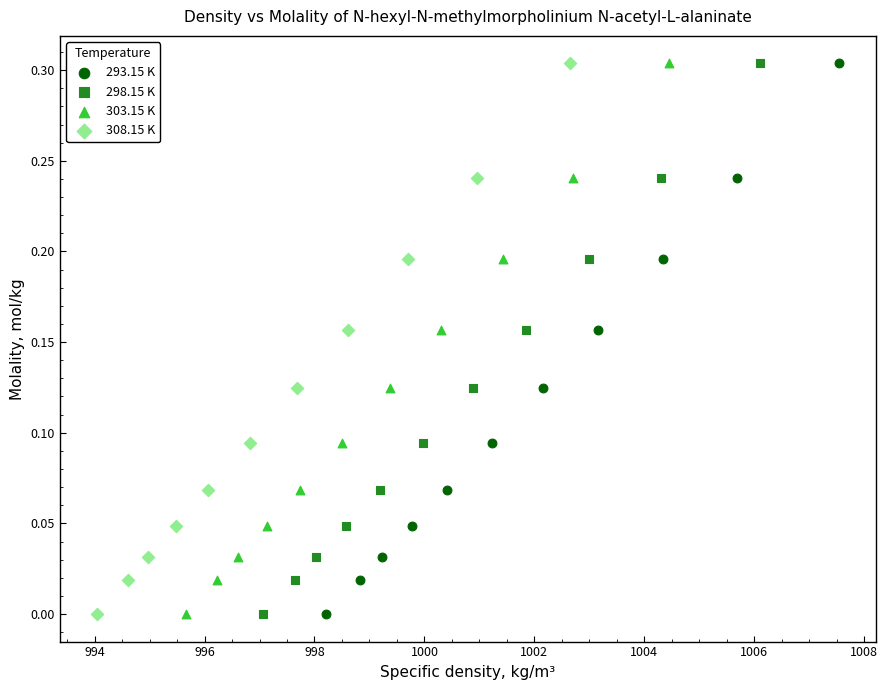

What are all the series names shown in the legend?

293.15 K, 298.15 K, 303.15 K, 308.15 K